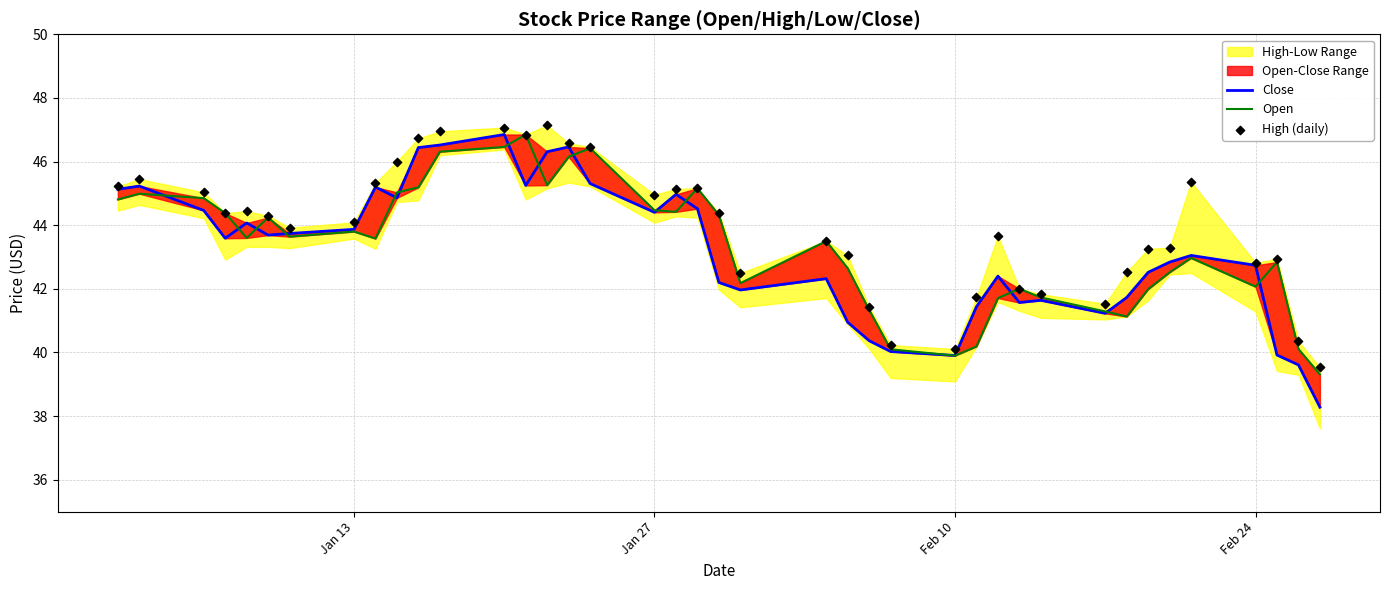

At how many categories does at least one series exceed 41?

36